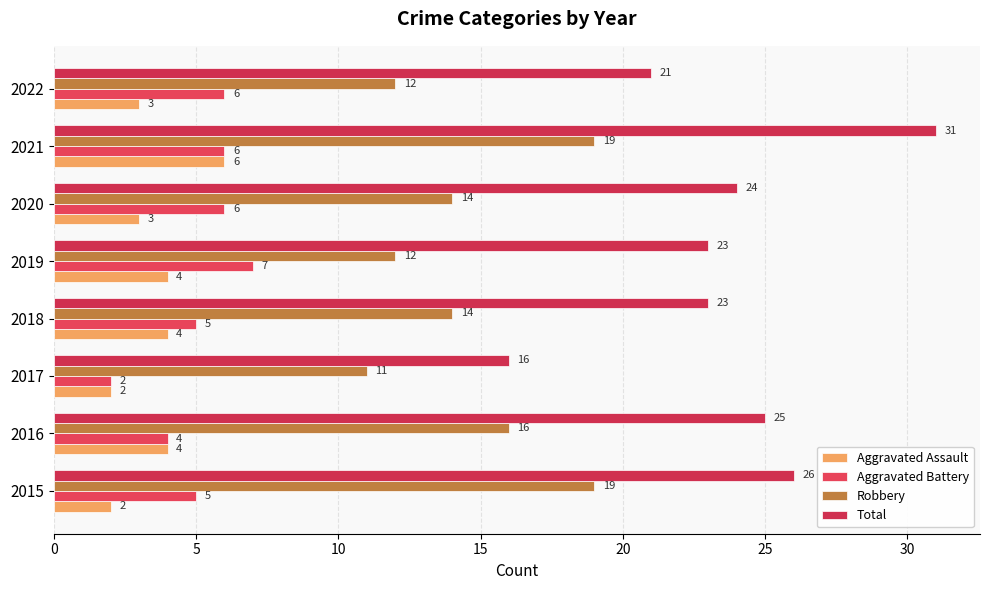

At which category is the sum across all series the highest?

2021